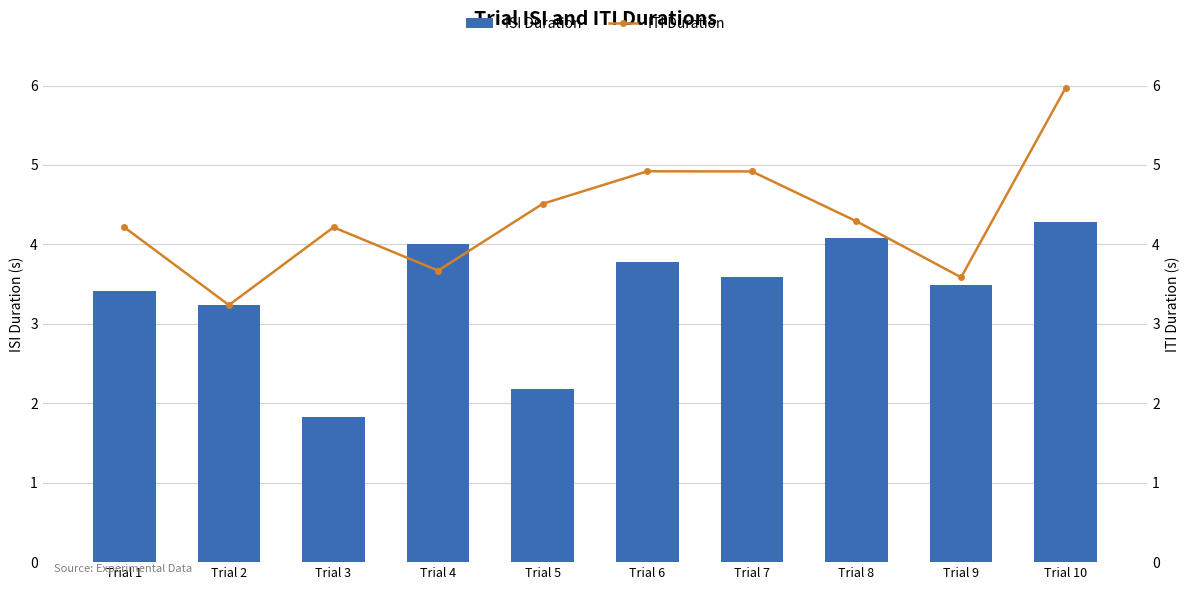

Rank the series at Trial 10 from highest to lowest value.

ITI Duration, ISI Duration